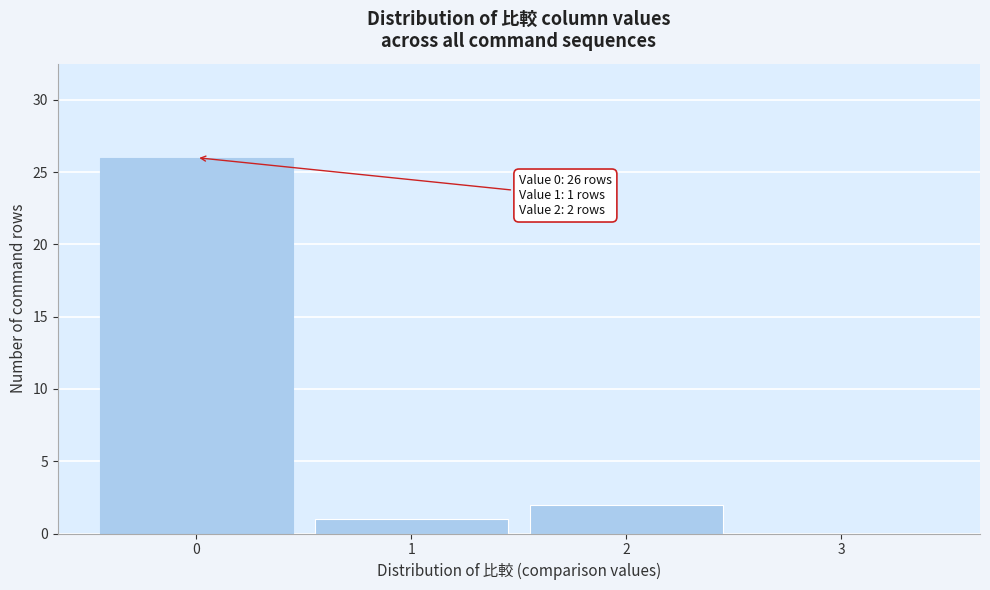

Over which range of the x-axis is the bar tallest?

-0.5 to 0.5